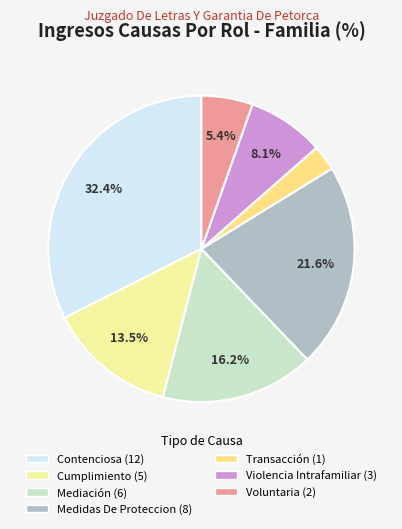

To the nearest percent, what is the difference between the Violencia Intrafamiliar and Medidas De Proteccion slice percentages?

14%